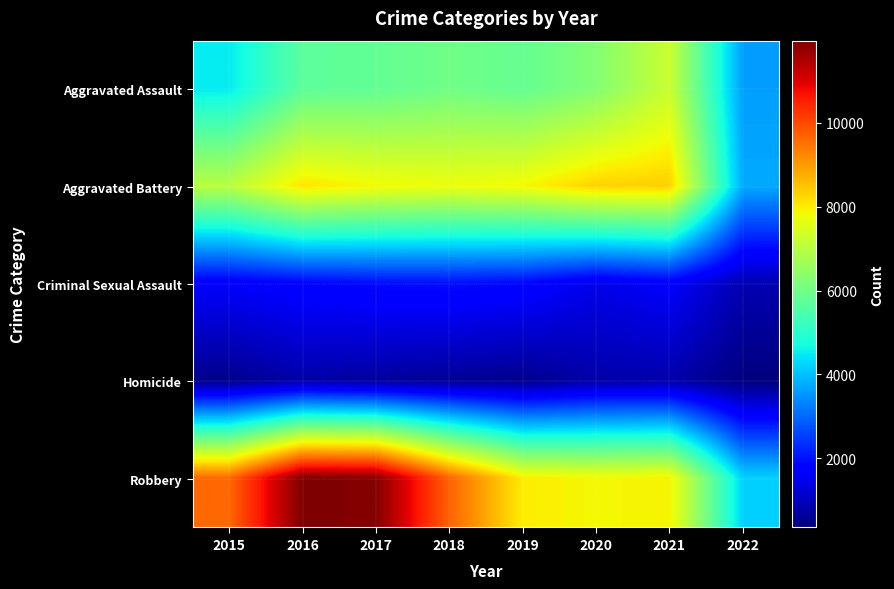

What is the total value across all series at 2017?

28116